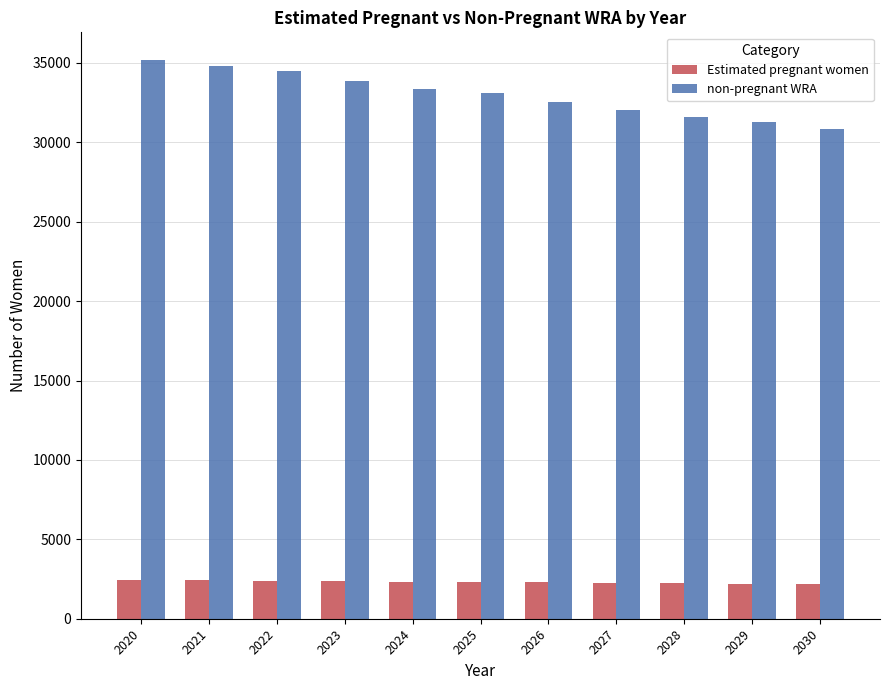

What is the difference between the highest and lowest values at 2022?

32115.9